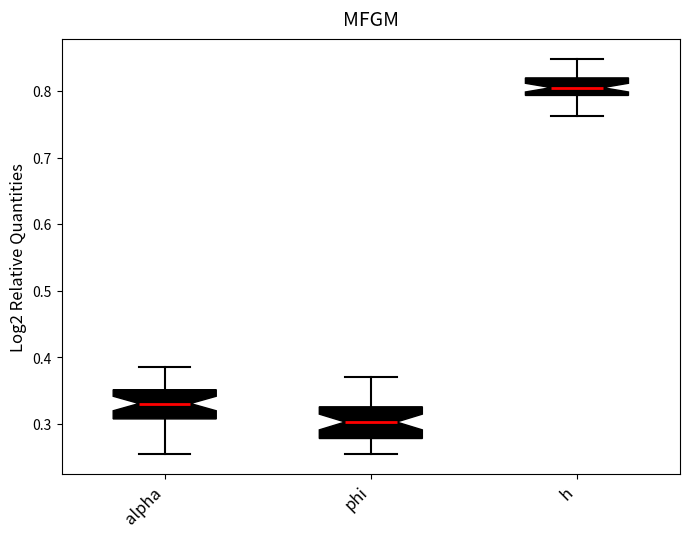

Where is the lower edge of the box for h on the y-axis? The values are not printed on the chart, so give them approximately, as read against the axis.

0.79